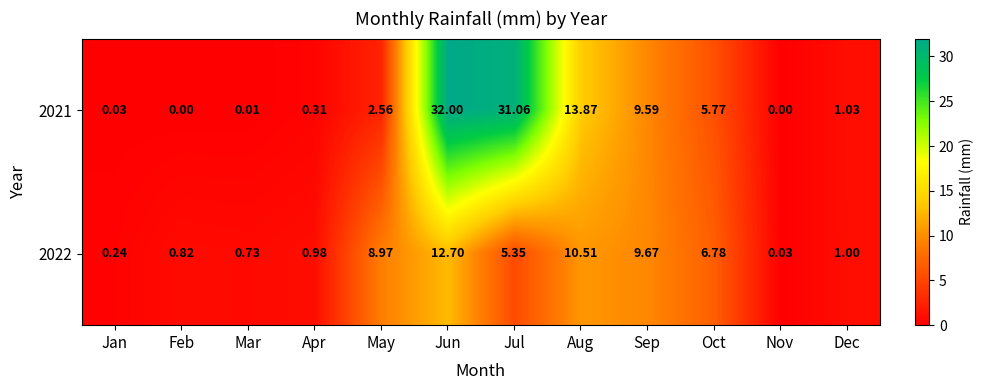

Where is 2021 nearest to the value 16?

Aug